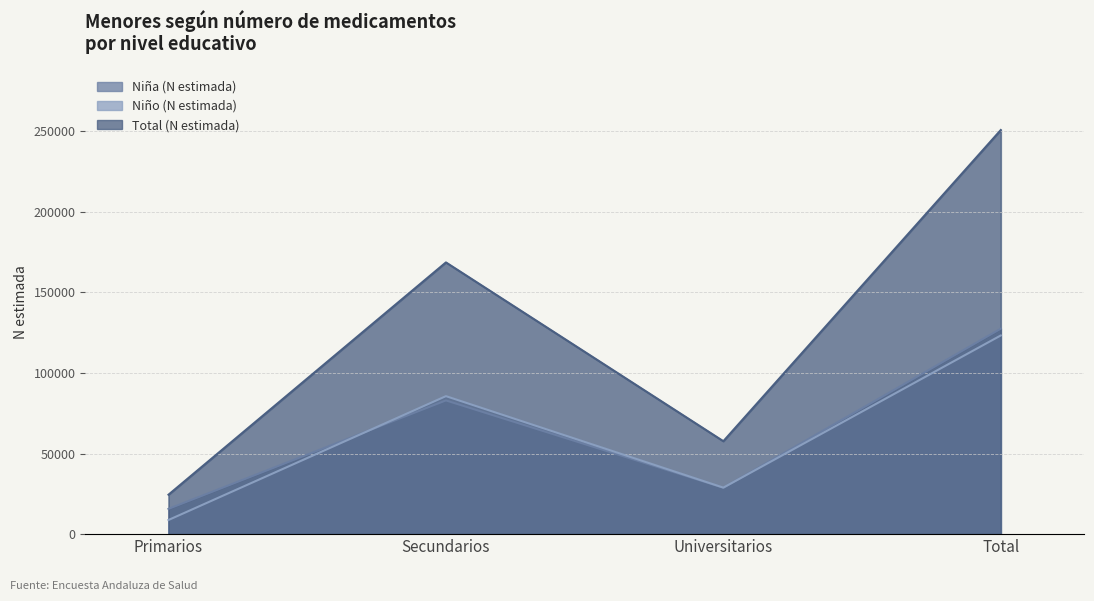

At which category is the sum across all series the highest?

Total